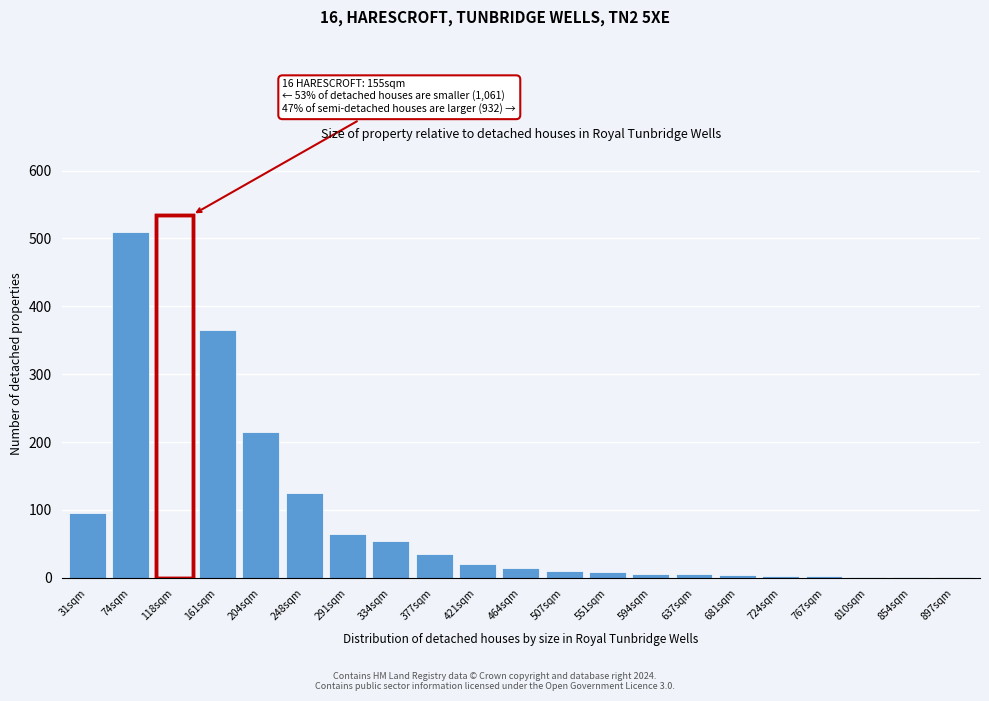

Between 291sqm and 74sqm, which is larger?

74sqm